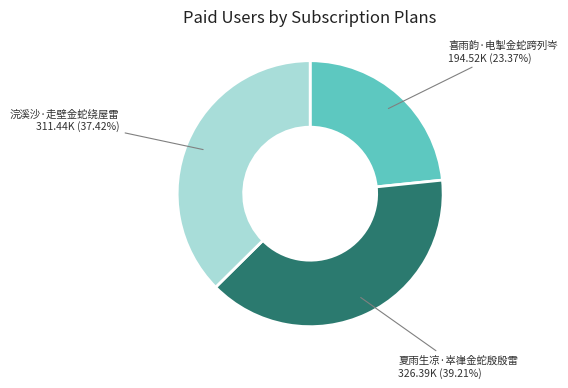

Does any single category account for the majority?

No